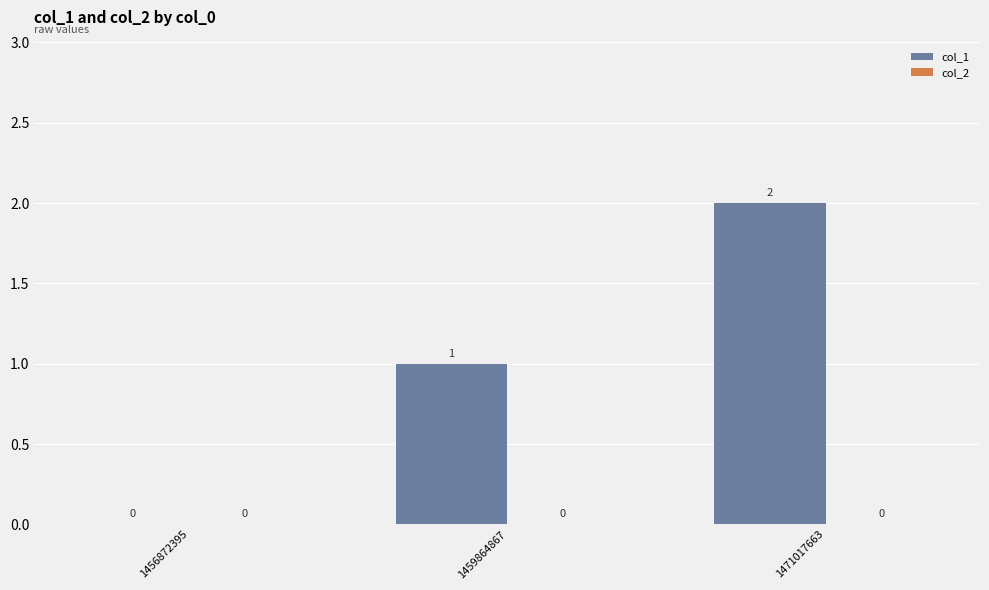

How many categories are shown in the chart?

3